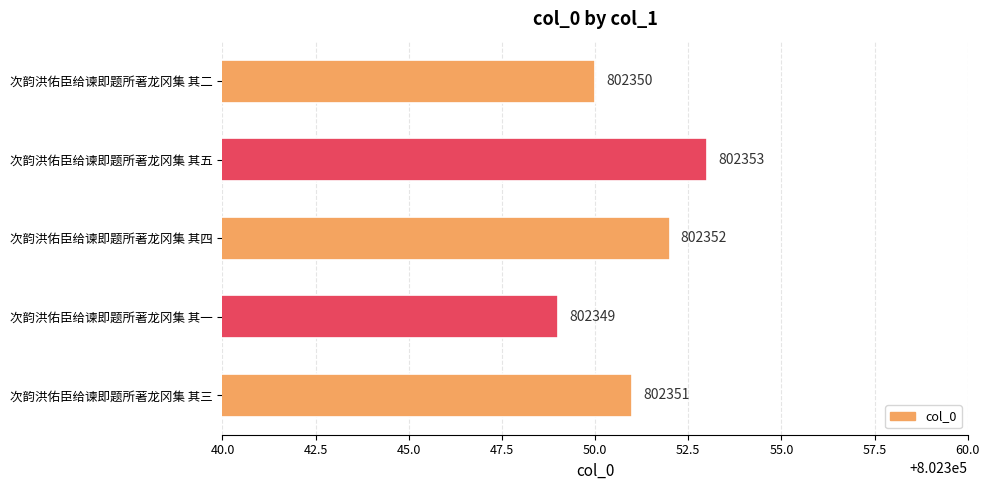

Rank the categories by value from highest to lowest.

次韵洪佑臣给谏即题所著龙冈集 其五, 次韵洪佑臣给谏即题所著龙冈集 其四, 次韵洪佑臣给谏即题所著龙冈集 其三, 次韵洪佑臣给谏即题所著龙冈集 其二, 次韵洪佑臣给谏即题所著龙冈集 其一